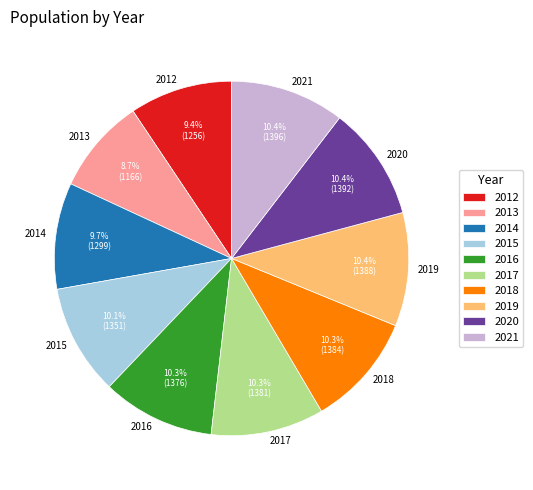

Is there a majority slice in this chart?

No